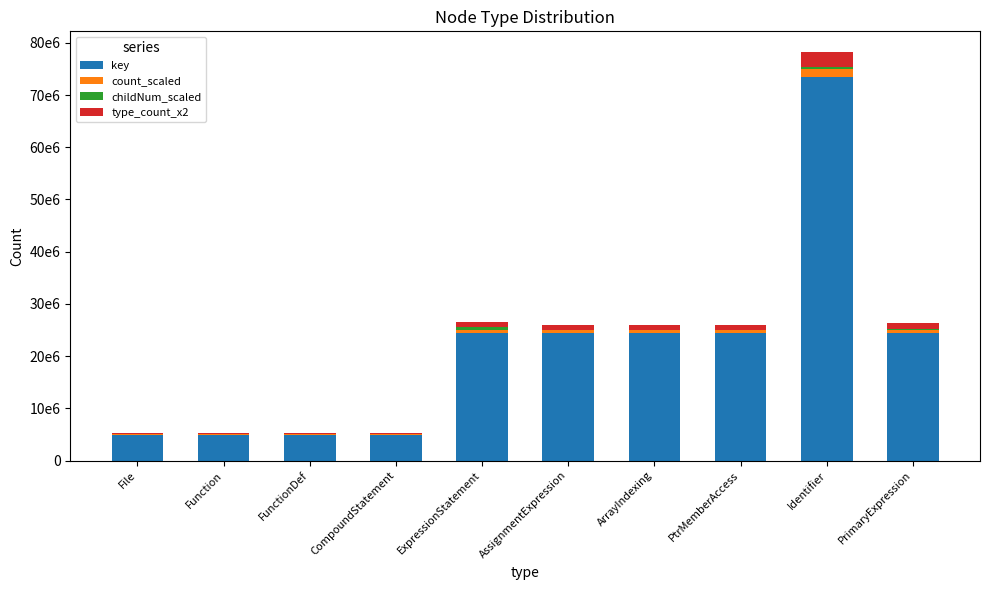

At PtrMemberAccess, list the series in order from largest to smallest.

key, type_count_x2, count_scaled, childNum_scaled